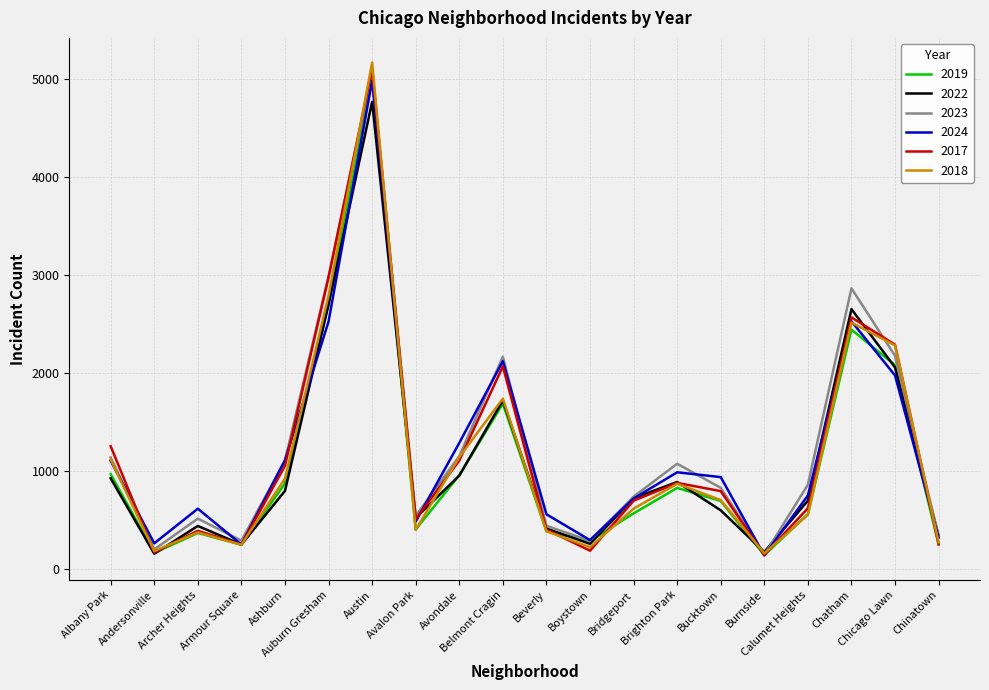

Where does the 2024 series first go above 938?

Albany Park